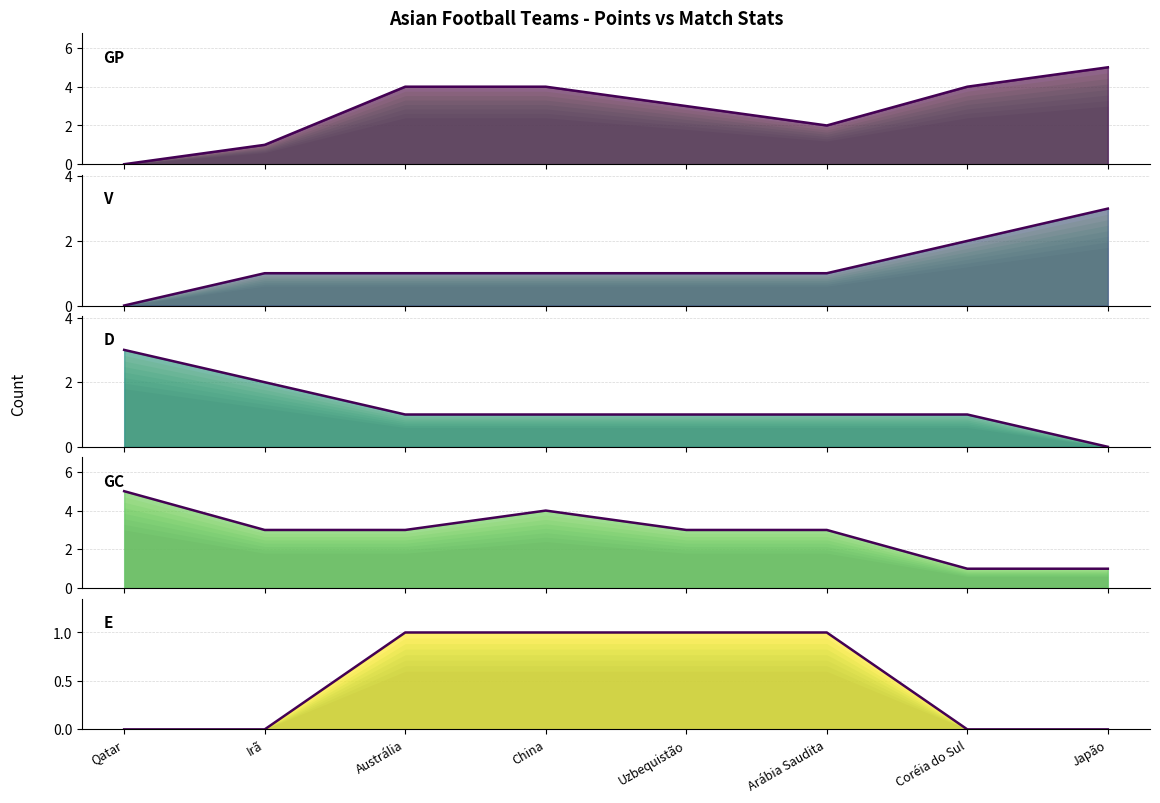

True or false: V (line) and D (line) cross at least once.

False